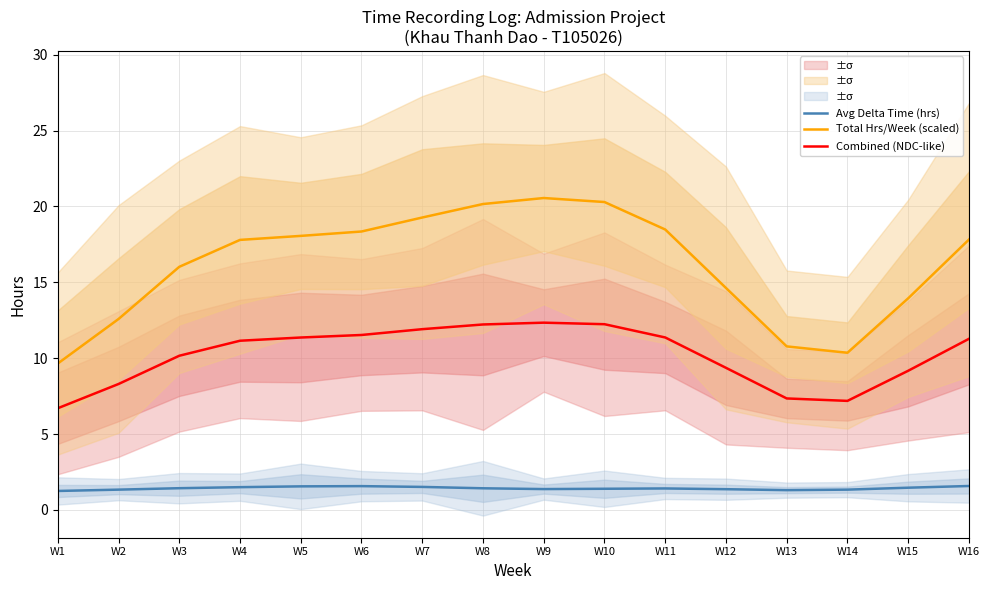

What is the sum of the Avg Delta Time (hrs) values at W5 and W4?

3.1